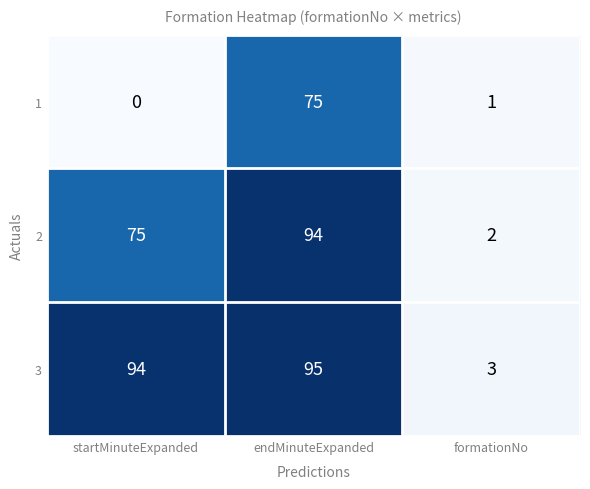

What is the sum of the 3 values at endMinuteExpanded and formationNo?

98